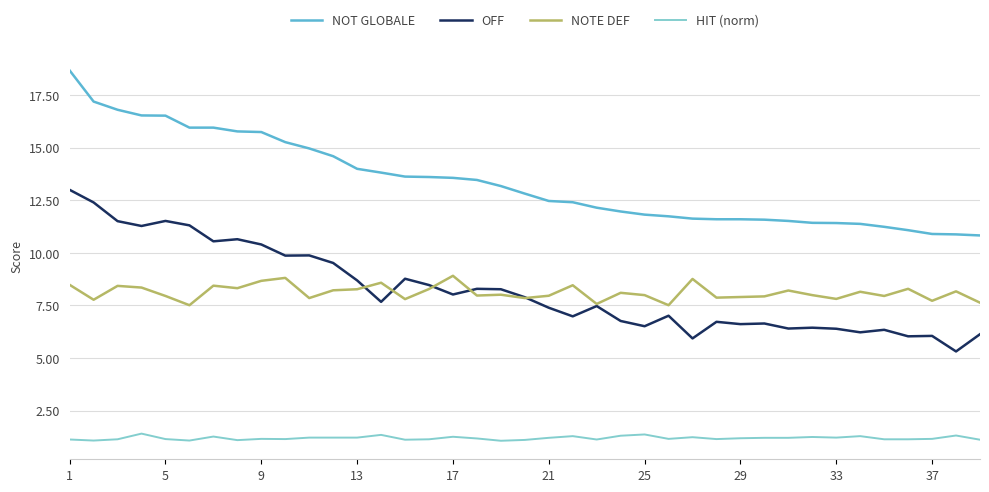

What is the highest value of the NOT GLOBALE series?

18.7